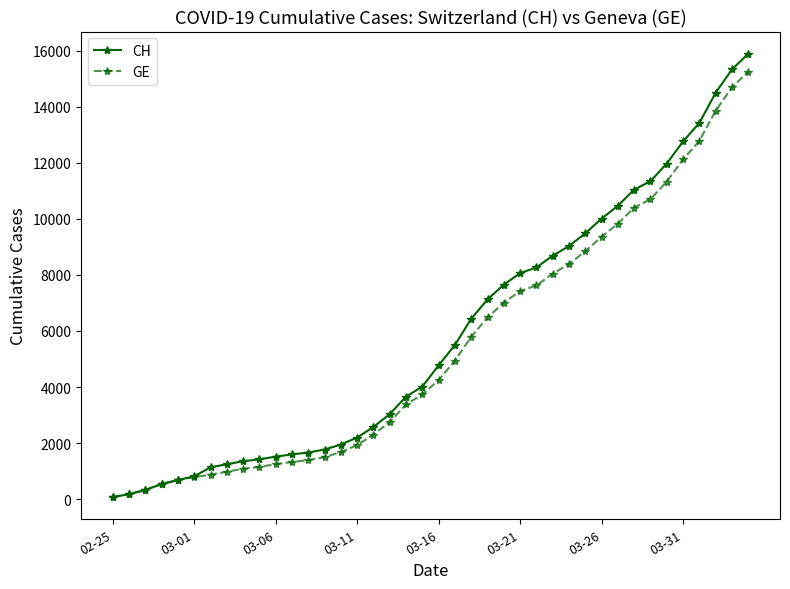

What is the maximum value for GE?

15246